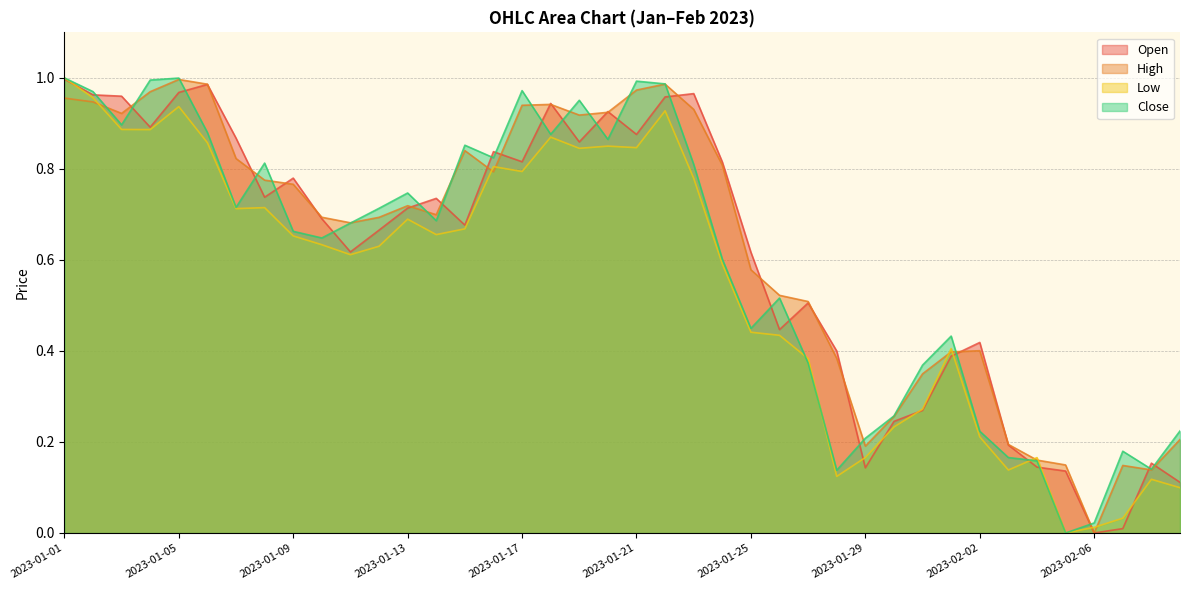

How many intersections are there between High and Low?

9